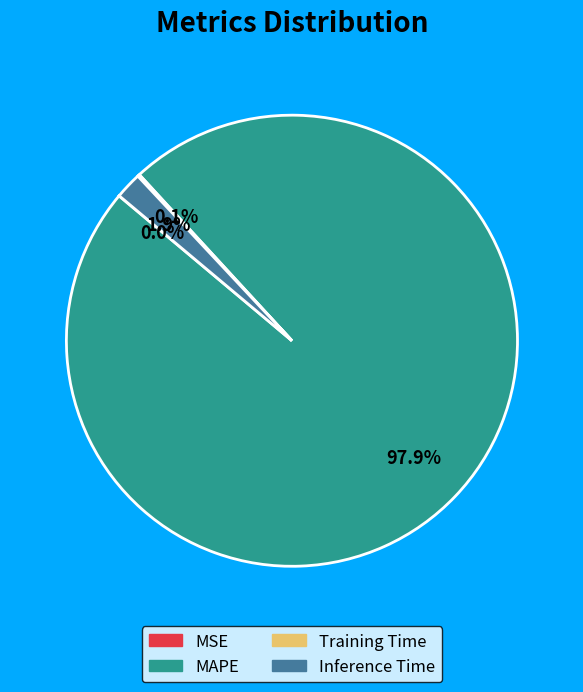

Which slice is the largest?

MAPE